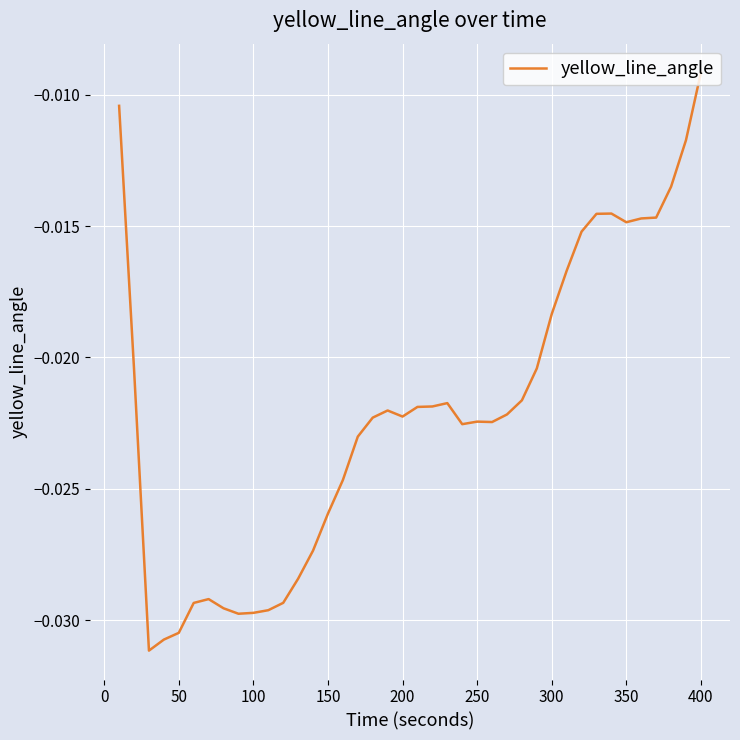

Which category has the highest value across all series?

400